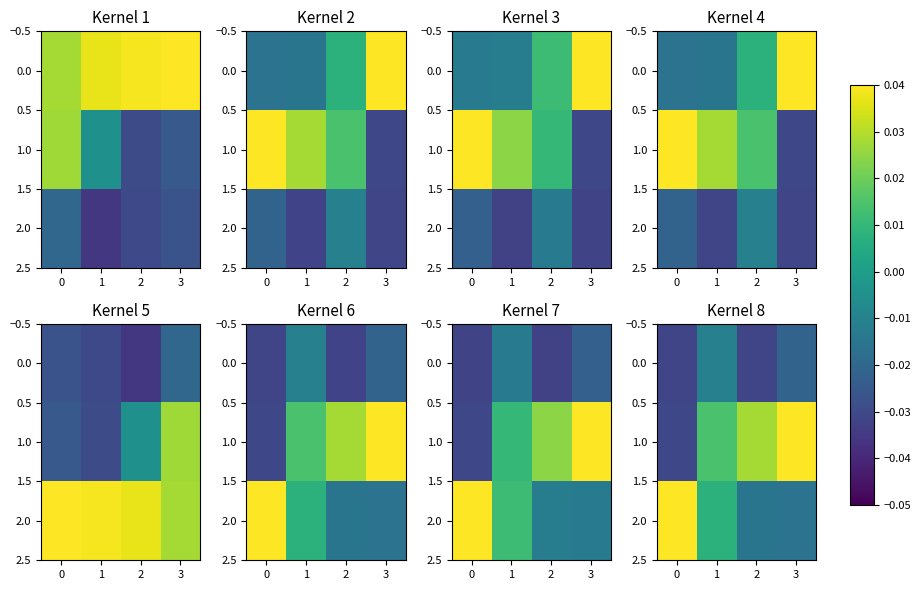

What is the sum of all 1.0 values?

0.1